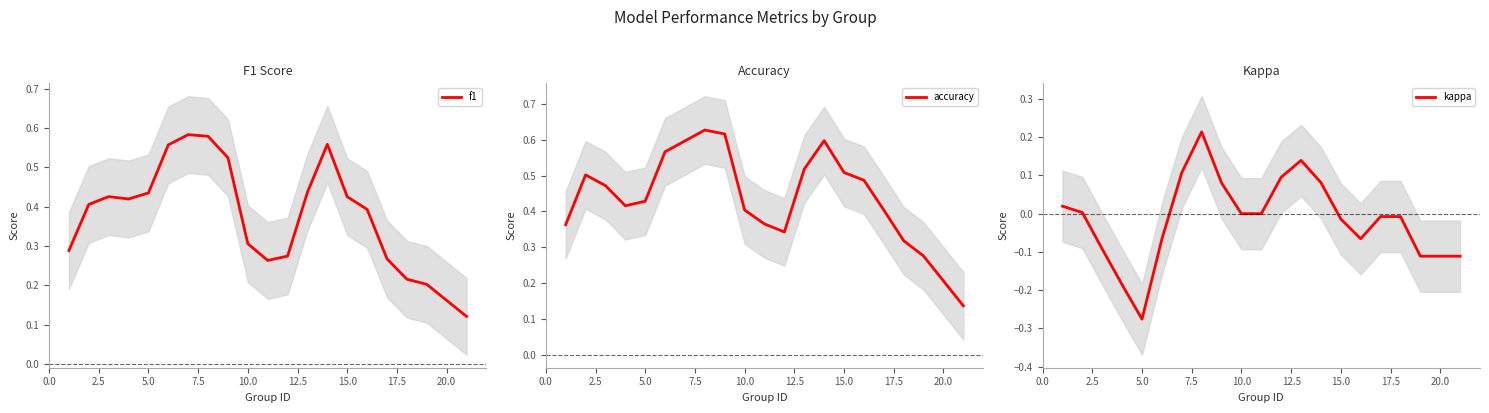

The f1 series shows 0.5 at 10.0. True or false?

False